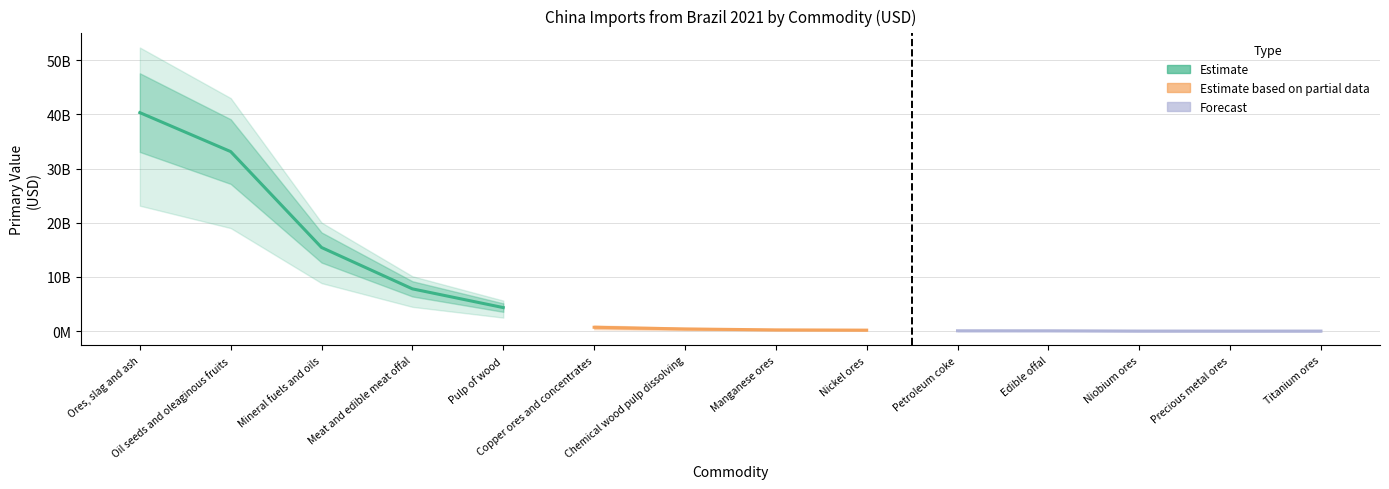

Rank the categories by value from highest to lowest.

Ores, slag and ash, Oil seeds and oleaginous fruits, Mineral fuels and oils, Meat and edible meat offal, Pulp of wood, Copper ores and concentrates, Chemical wood pulp dissolving, Manganese ores, Nickel ores, Petroleum coke, Edible offal, Niobium ores, Precious metal ores, Titanium ores